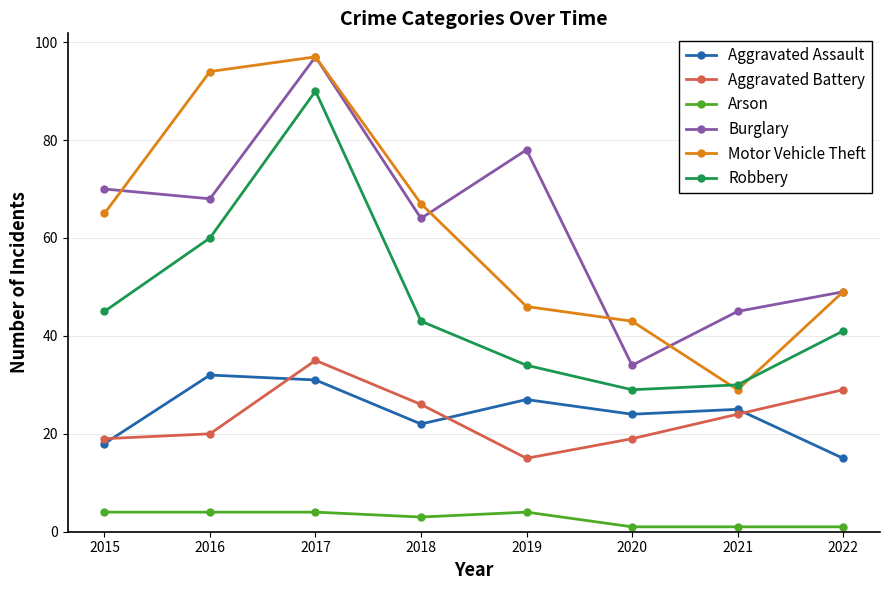

What is the maximum value shown in the chart?

97